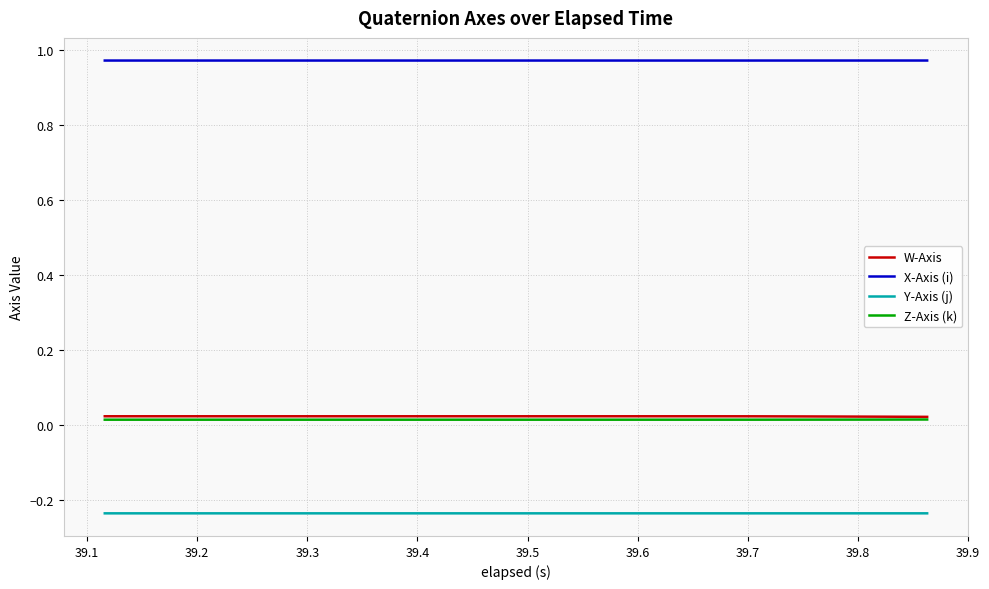

True or false: Y-Axis (j) and X-Axis (i) intersect in this chart.

False